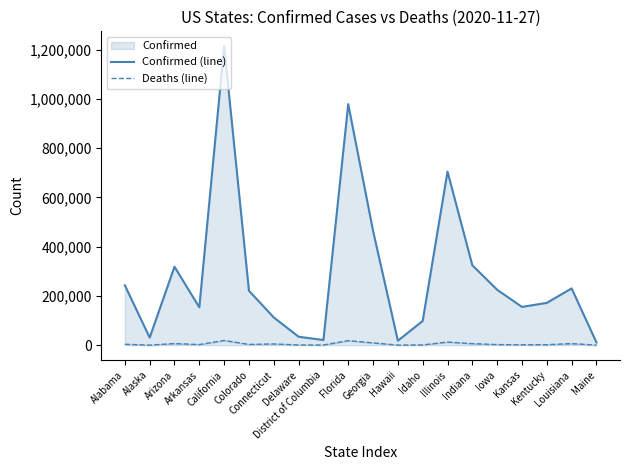

Count the number of categories in the chart.

20